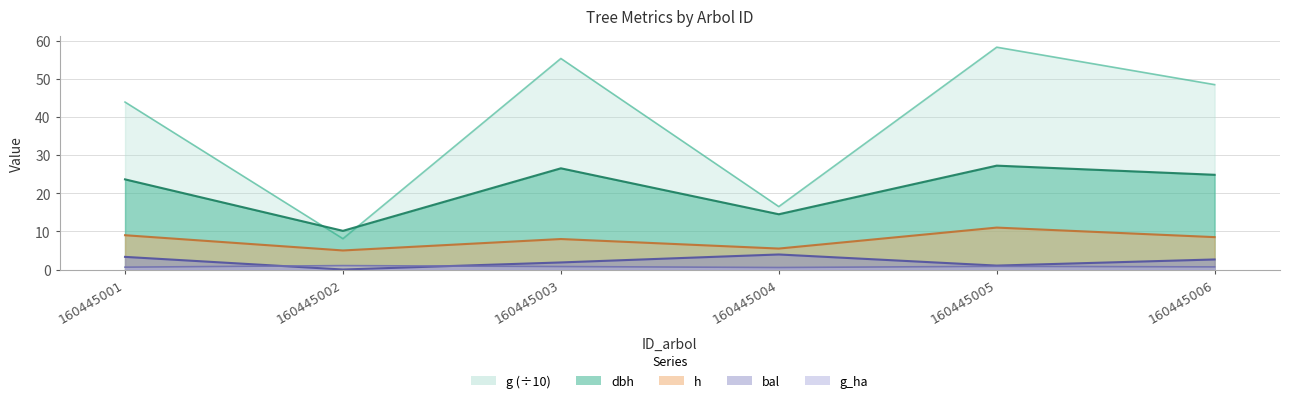

What is the difference between the highest and lowest values at 160445006?

47.8